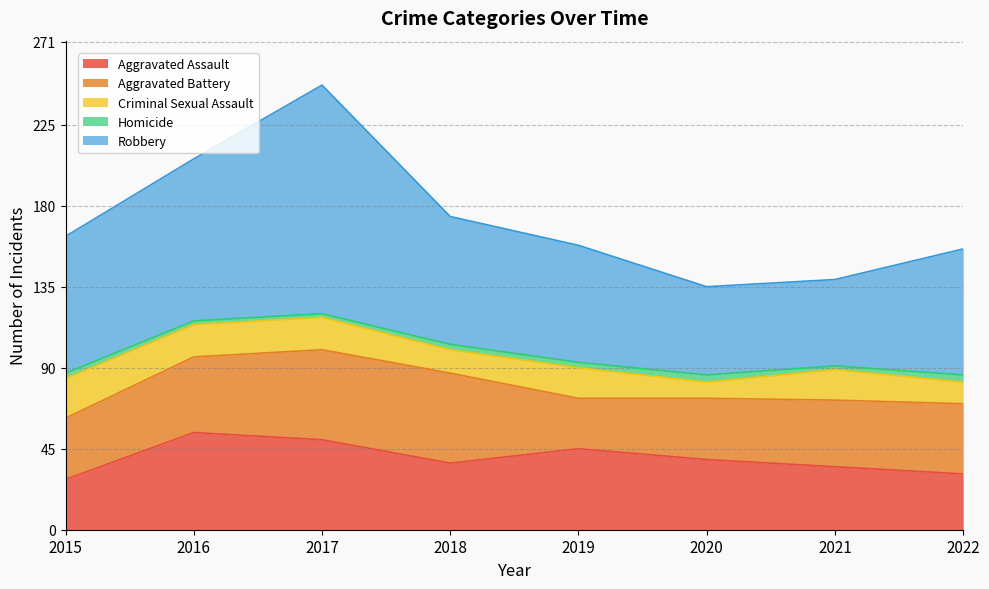

What are all the series names shown in the legend?

Aggravated Assault, Aggravated Battery, Criminal Sexual Assault, Homicide, Robbery